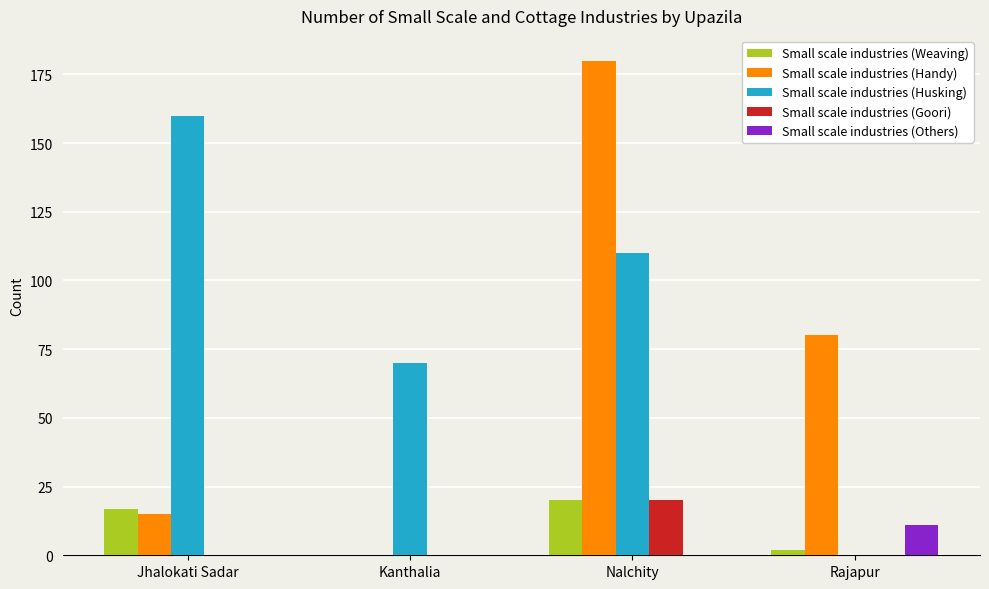

Where is Small scale industries (Handy) nearest to the value 90?

Rajapur